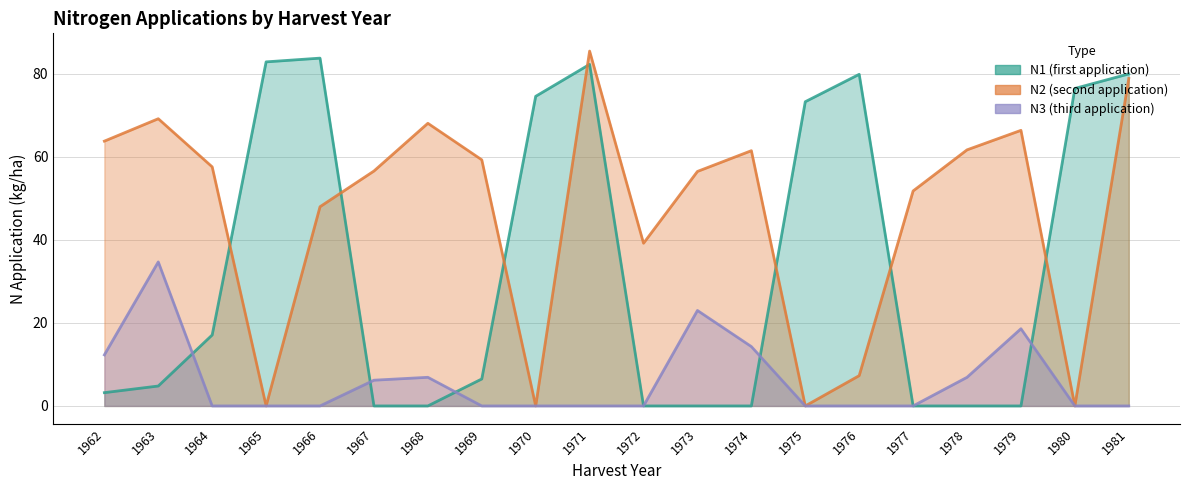

Which category has the lowest value in the N3 series?

1964